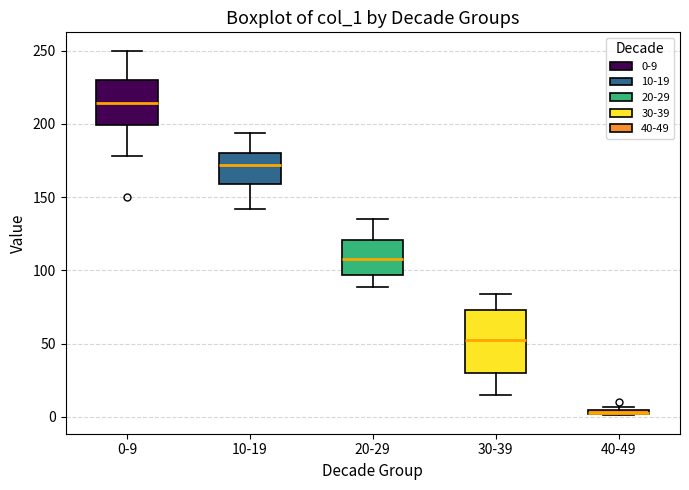

Where is the lower edge of the box for 20-29 on the y-axis? The values are not printed on the chart, so give them approximately, as read against the axis.

95